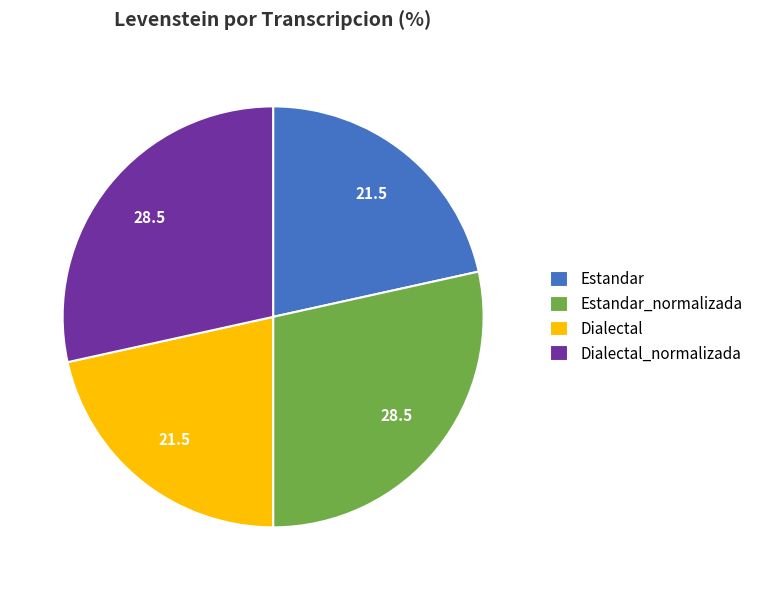

Combined, do Dialectal and Estandar account for over 50%?

No